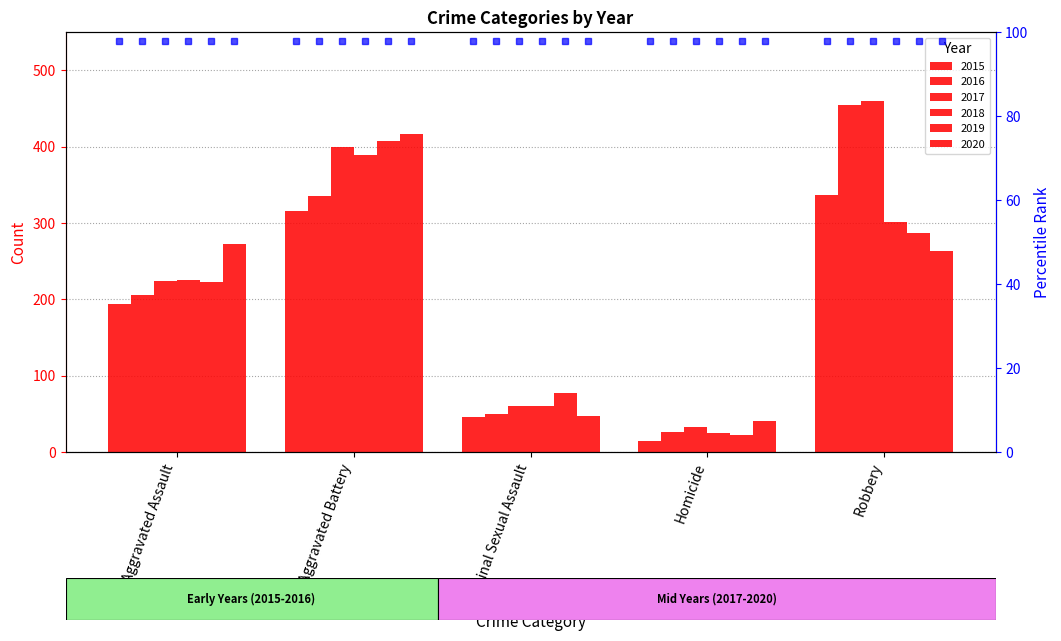

Reading left to right, what are all the values shown in this chart?

2015: Aggravated Assault=194	Aggravated Battery=316	Criminal Sexual Assault=46	Homicide=15	Robbery=337
2016: Aggravated Assault=206	Aggravated Battery=336	Criminal Sexual Assault=50	Homicide=26	Robbery=454
2017: Aggravated Assault=224	Aggravated Battery=400	Criminal Sexual Assault=61	Homicide=33	Robbery=460
2018: Aggravated Assault=225	Aggravated Battery=389	Criminal Sexual Assault=60	Homicide=25	Robbery=301
2019: Aggravated Assault=223	Aggravated Battery=407	Criminal Sexual Assault=77	Homicide=22	Robbery=287
2020: Aggravated Assault=273	Aggravated Battery=416	Criminal Sexual Assault=48	Homicide=41	Robbery=263